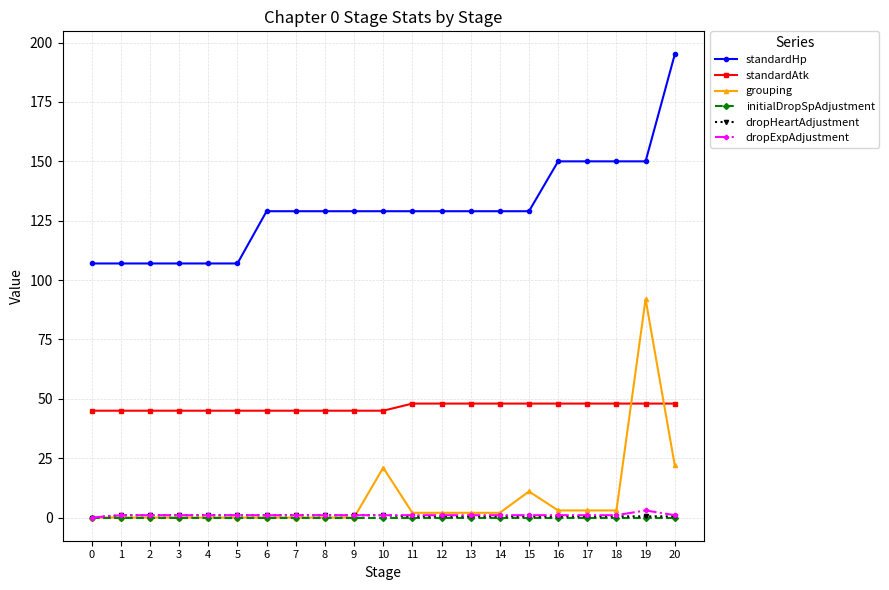

What is the difference between the highest and lowest values at 19?

150.0